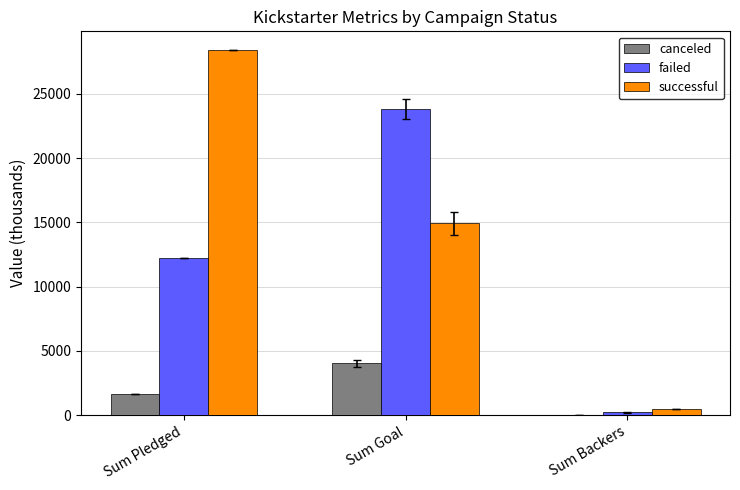

Which series has the largest total across all categories?

successful